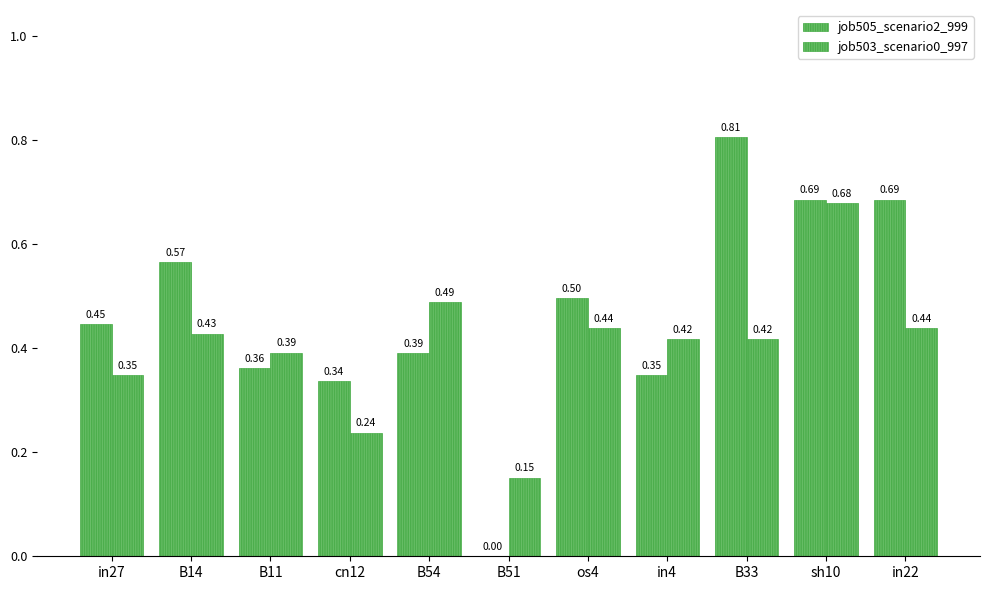

What is the label of the 5th bar from the right?

os4